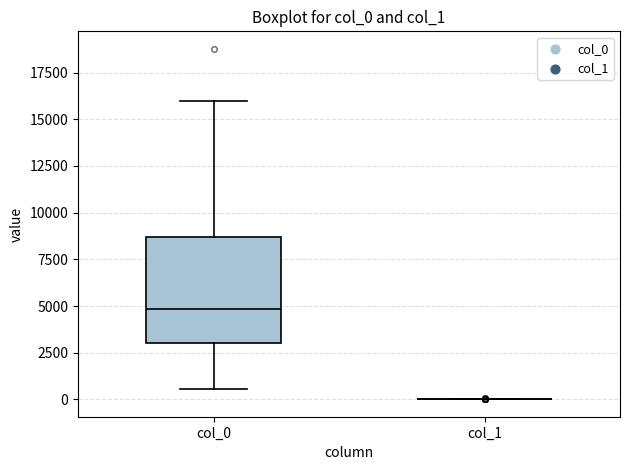

Which box is the tallest, from its lower edge to its upper edge?

col_0